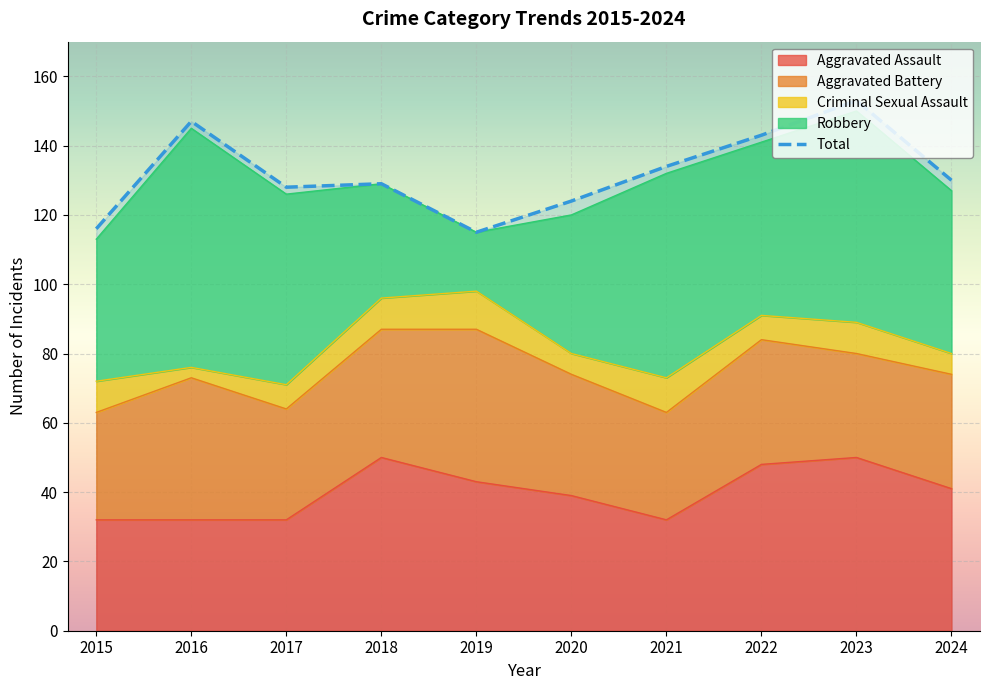

How many values in the Robbery series are below 50?

5